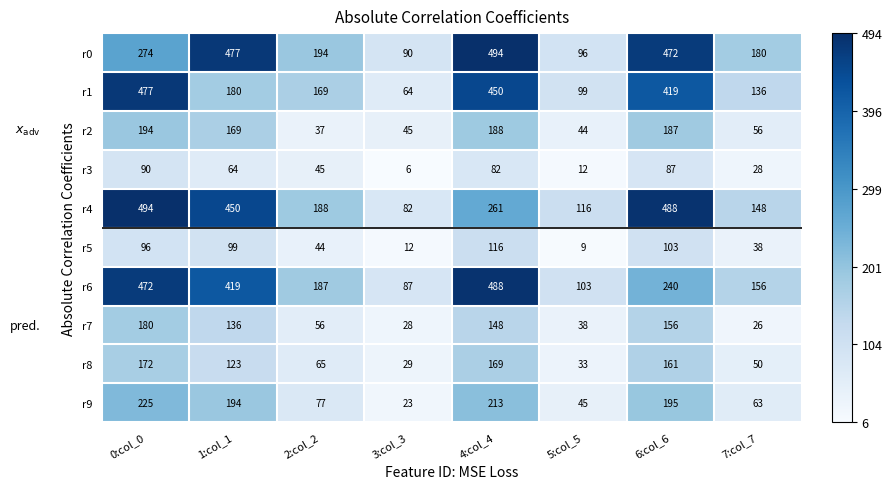

Rank the series at 4:col_4 from lowest to highest value.

r3, r5, r7, r8, r2, r9, r4, r1, r6, r0